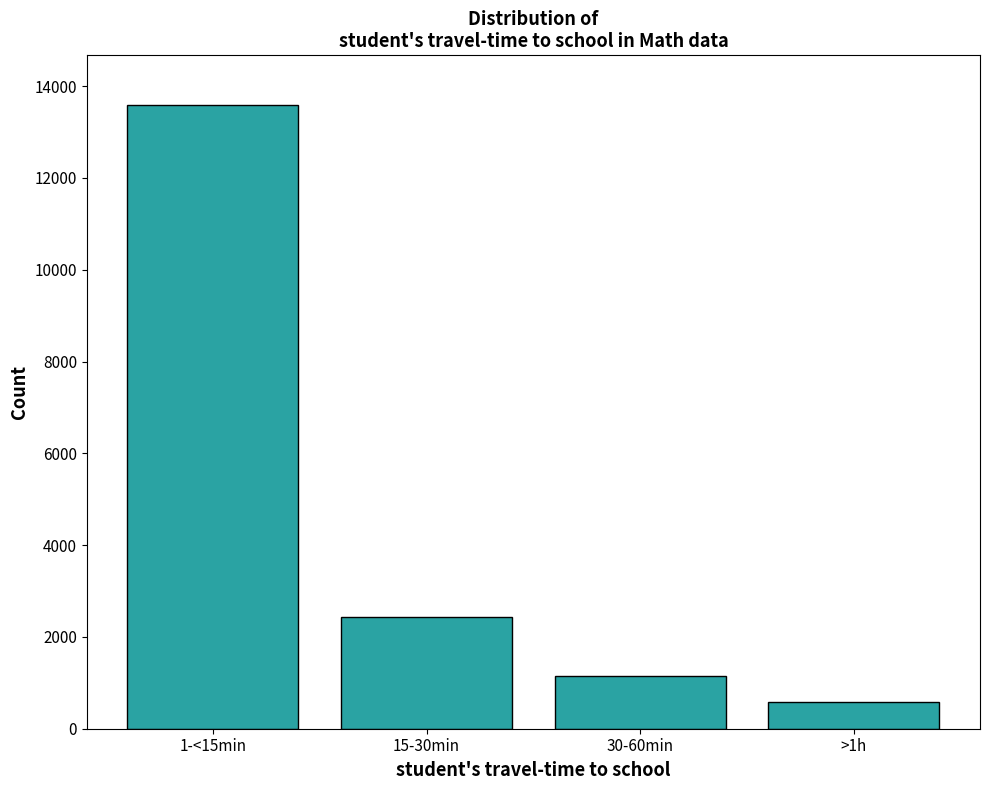

Reading left to right, transcribe all the data shown in this chart.

1-<15min=13585	15-30min=2441	30-60min=1153	>1h=587